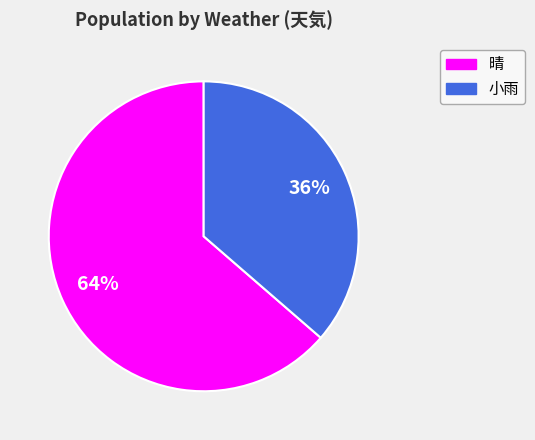

The 晴 slice represents 64% of the pie. True or false?

True